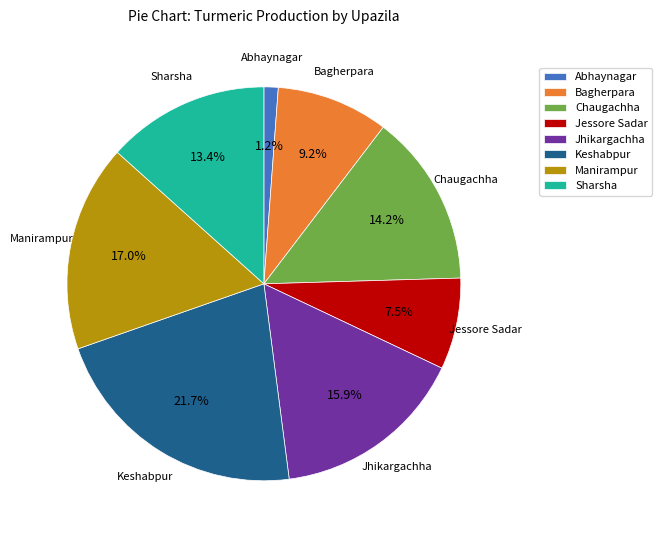

Rank the categories by value from lowest to highest.

Abhaynagar, Jessore Sadar, Bagherpara, Sharsha, Chaugachha, Jhikargachha, Manirampur, Keshabpur